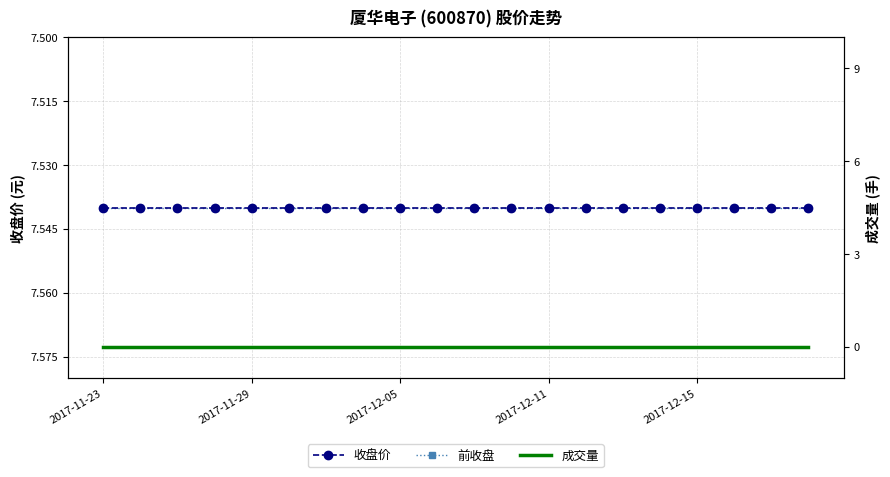

Rank the series by their maximum value, from lowest to highest.

成交量, 收盘价, 前收盘